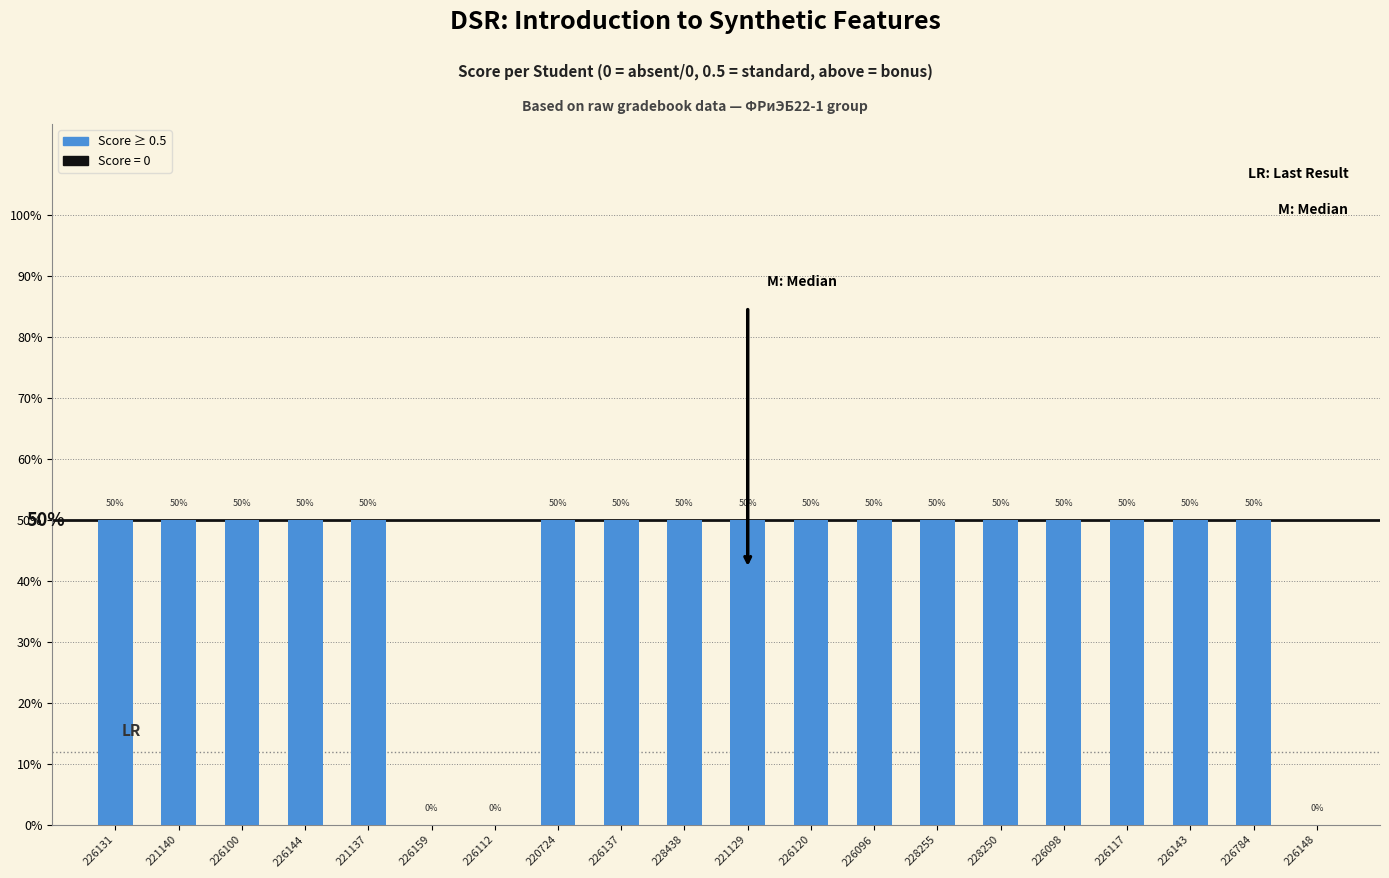

How many distinct data groups are displayed?

1